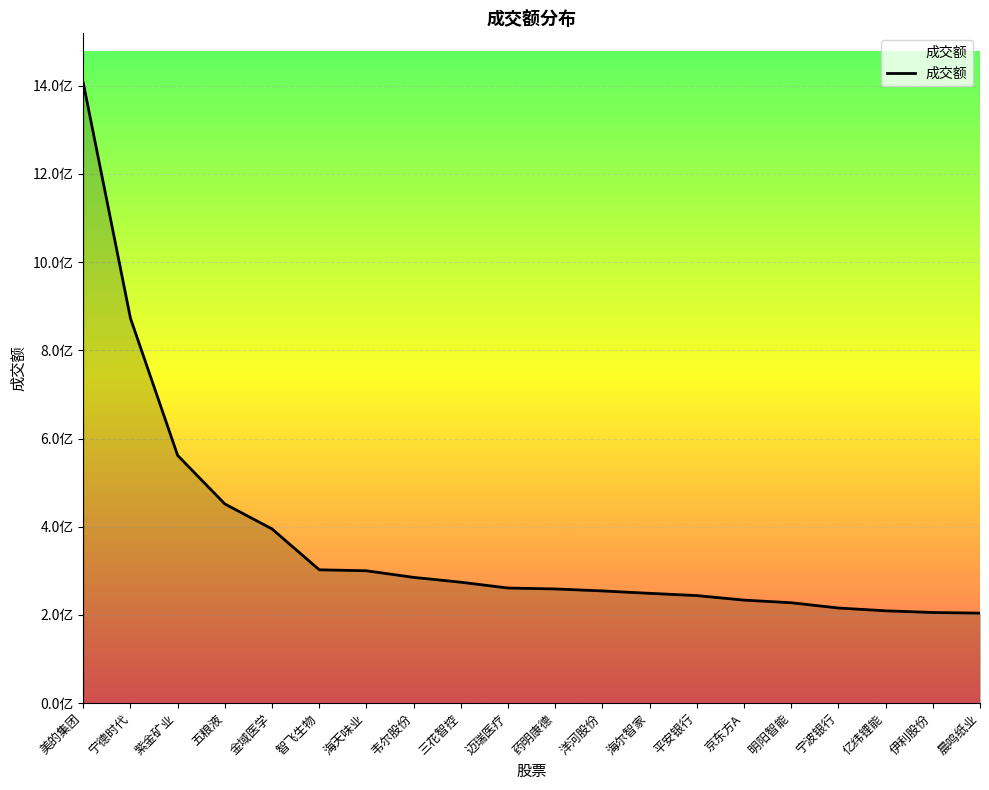

What is the sum of the values at 金域医学 and 伊利股份?

600694692.3